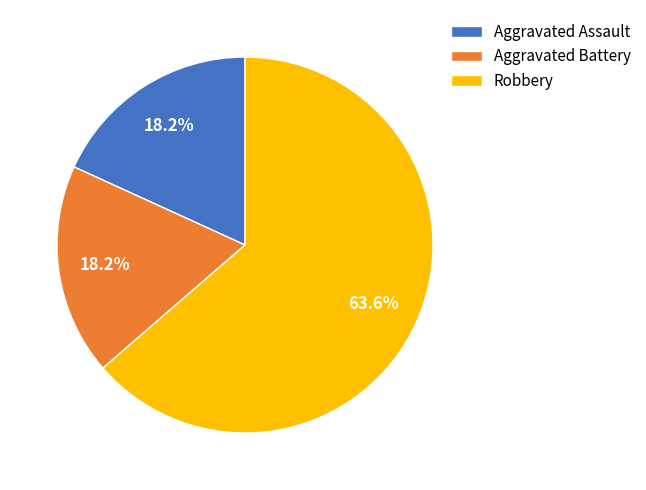

Does Aggravated Assault account for over 50% of the chart?

No